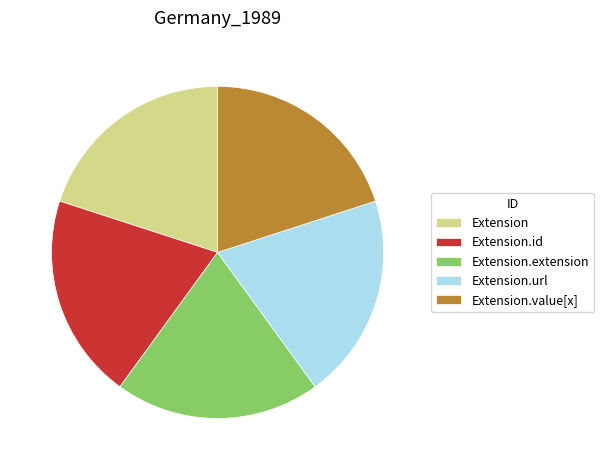

Is it true that Extension.url is 90% of the pie?

False